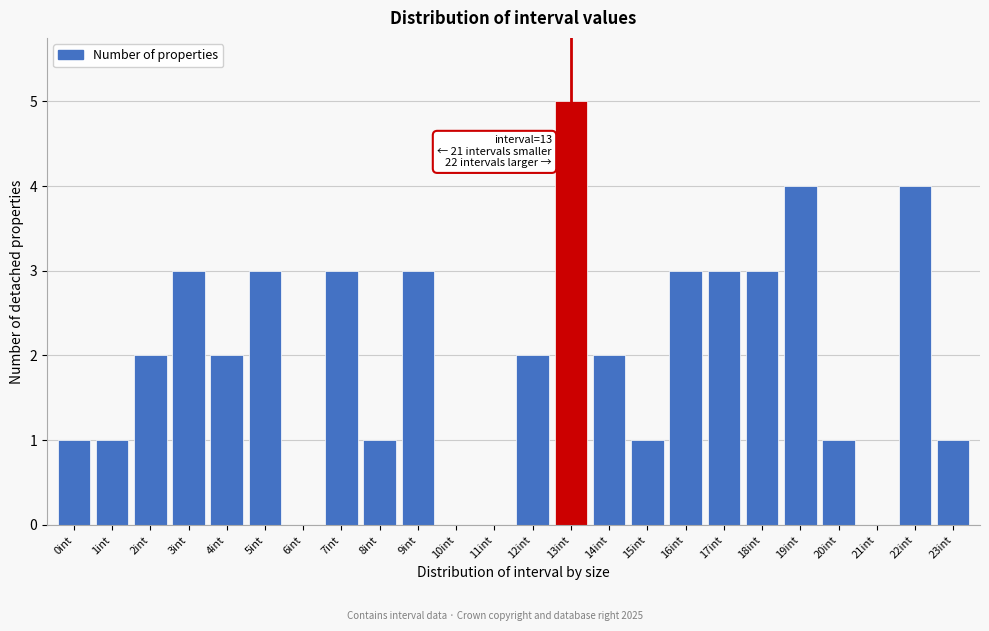

Reading right to left, list all the values displayed in this chart.

23int=1	22int=4	21int=0	20int=1	19int=4	18int=3	17int=3	16int=3	15int=1	14int=2	13int=5	12int=2	11int=0	10int=0	9int=3	8int=1	7int=3	6int=0	5int=3	4int=2	3int=3	2int=2	1int=1	0int=1